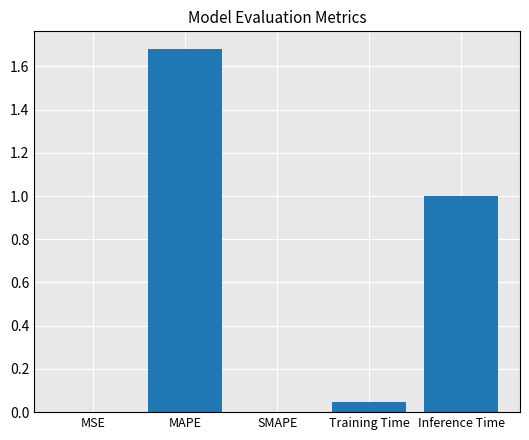

Is it true that the value at Training Time is 0.1?

False